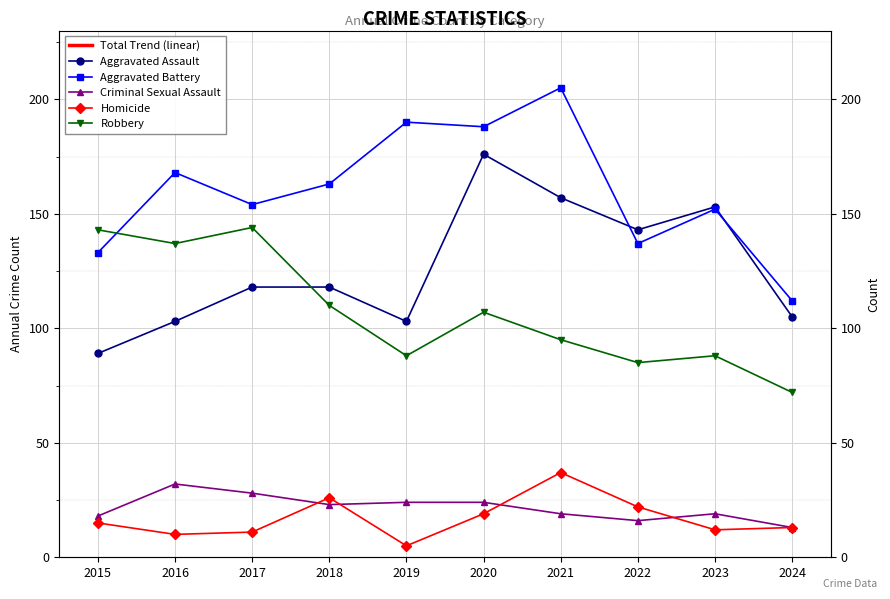

Between which two adjacent categories do Aggravated Assault and Robbery first intersect?

2017 and 2018